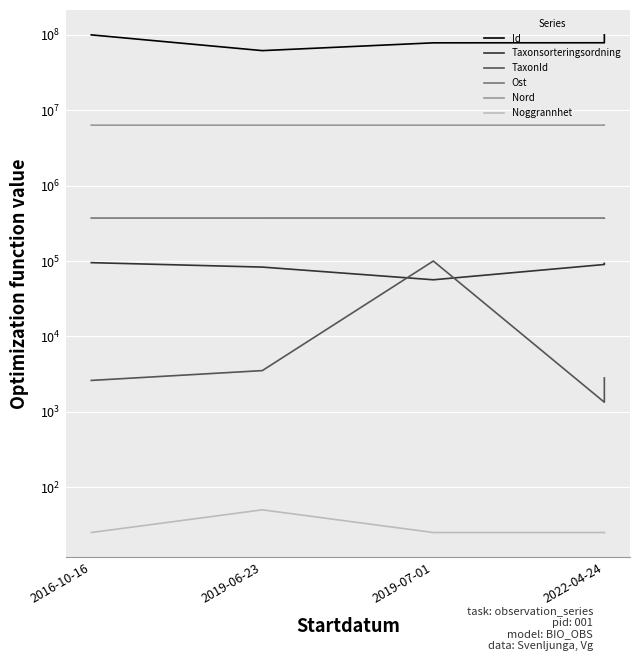

How many values in the TaxonId series are below 2810?

2